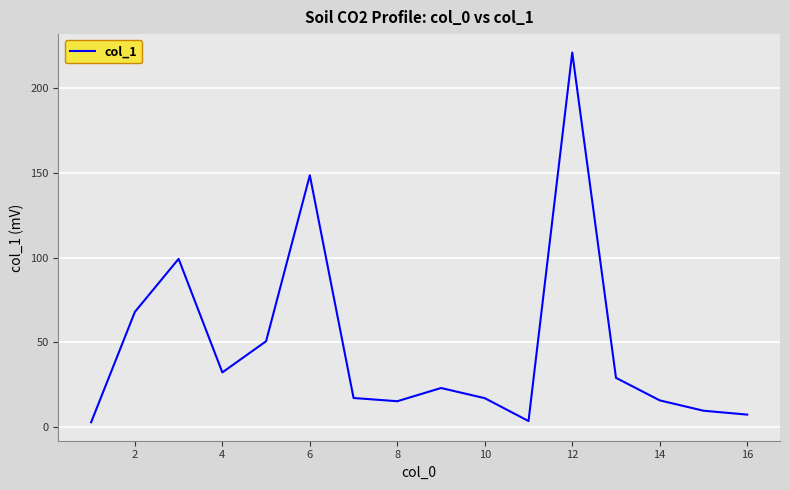

What is the difference between the second highest and minimum values?

145.7